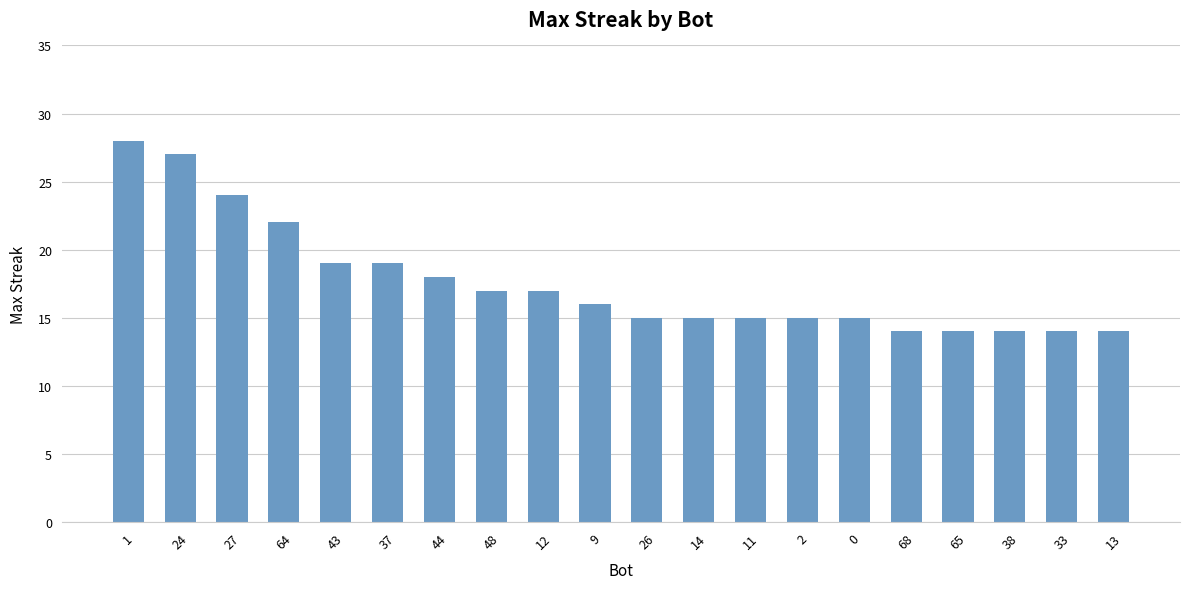

What is the label of the 20th bar from the right?

1